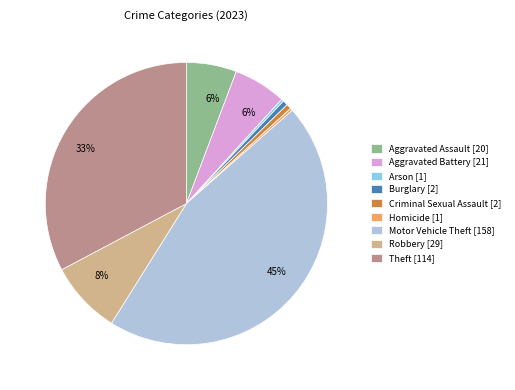

Does Criminal Sexual Assault account for over 50% of the chart?

No